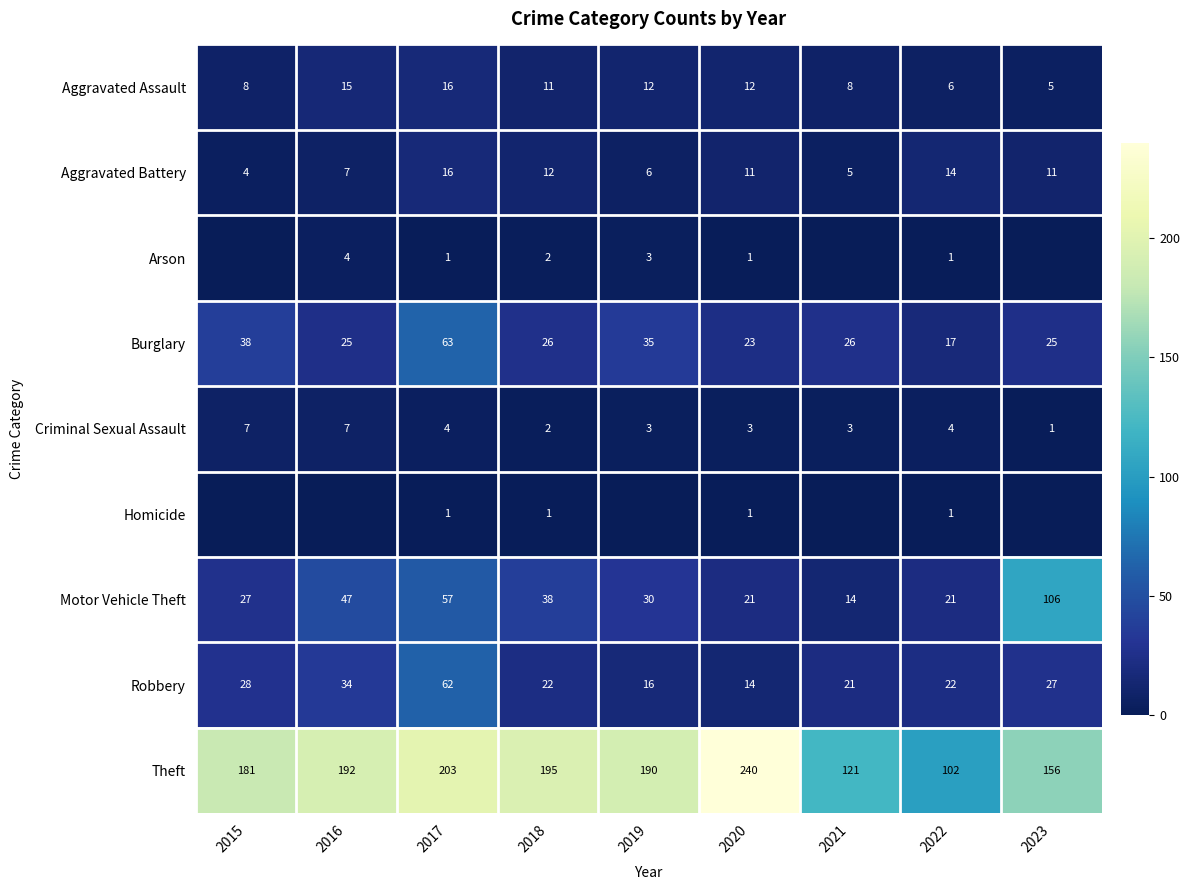

The value of Theft at 2018 is 103. True or false?

False